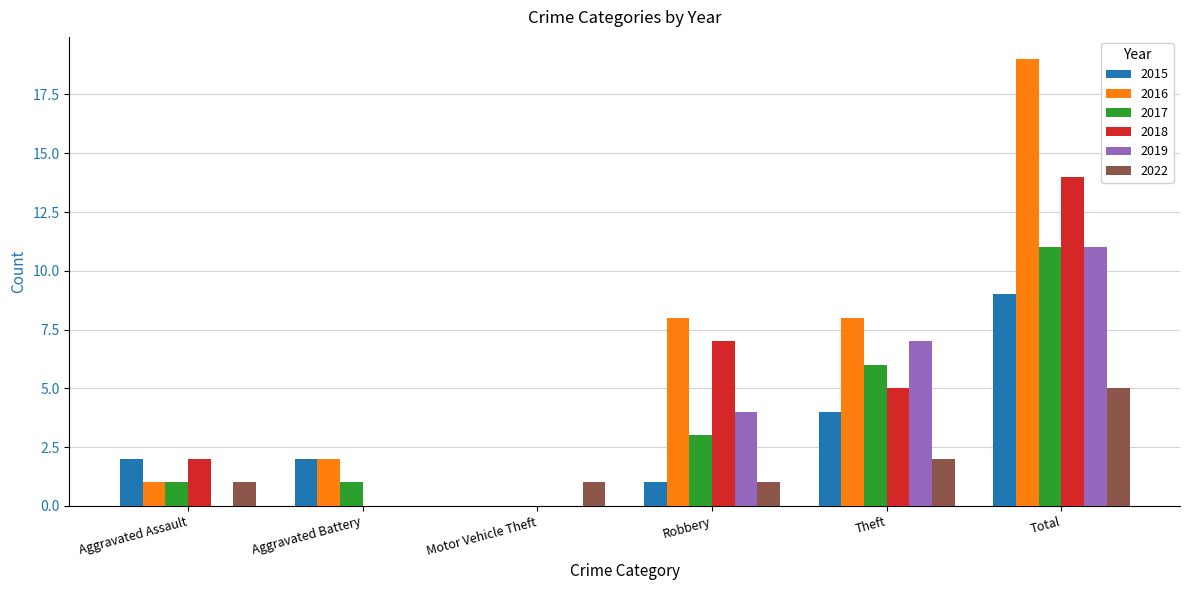

How many groups of bars are there?

6